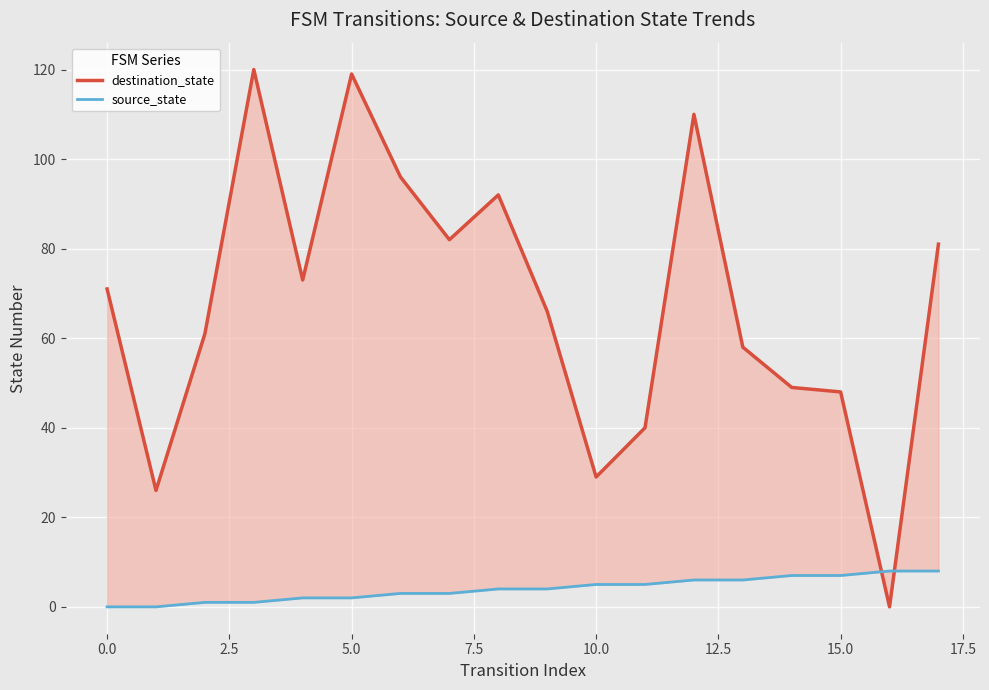

What is the value of the destination_state point at the 15th from the left?

49